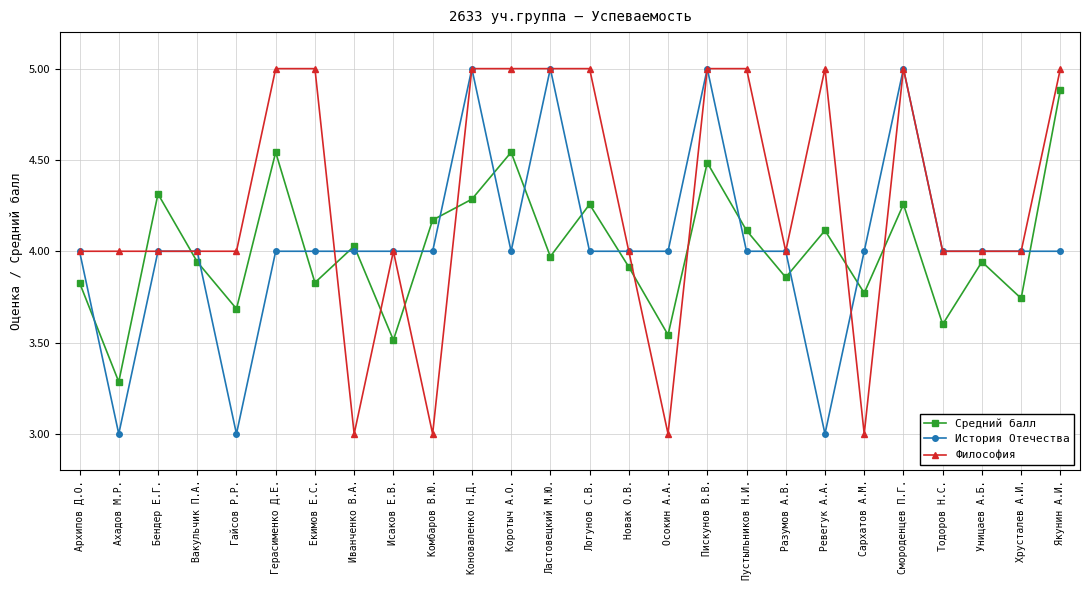

Which series ends up on top after the final intersection of Средний балл and Философия?

Философия